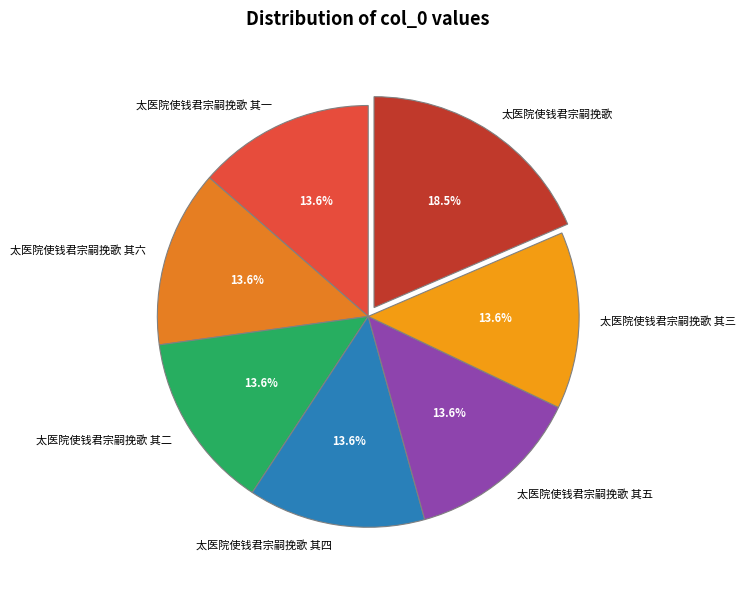

What percentage is the 太医院使钱君宗嗣挽歌 其五 slice, to the nearest percent?

14%